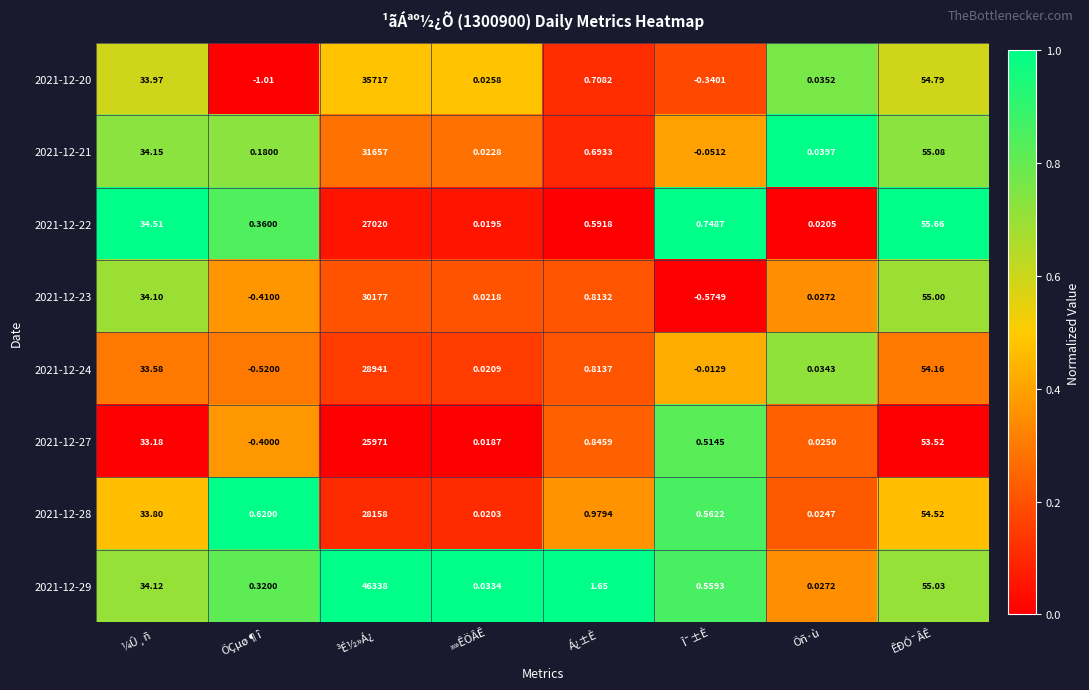

At which label does 2021-12-20 first exceed 0?

¼Û¸ñ